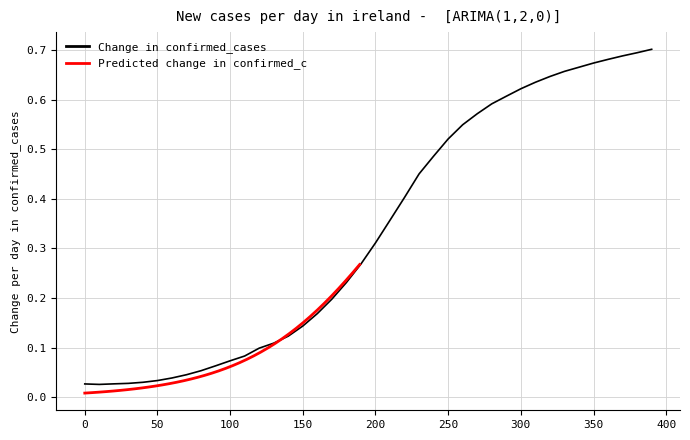

Which series has the largest total across all categories?

Change in confirmed_cases